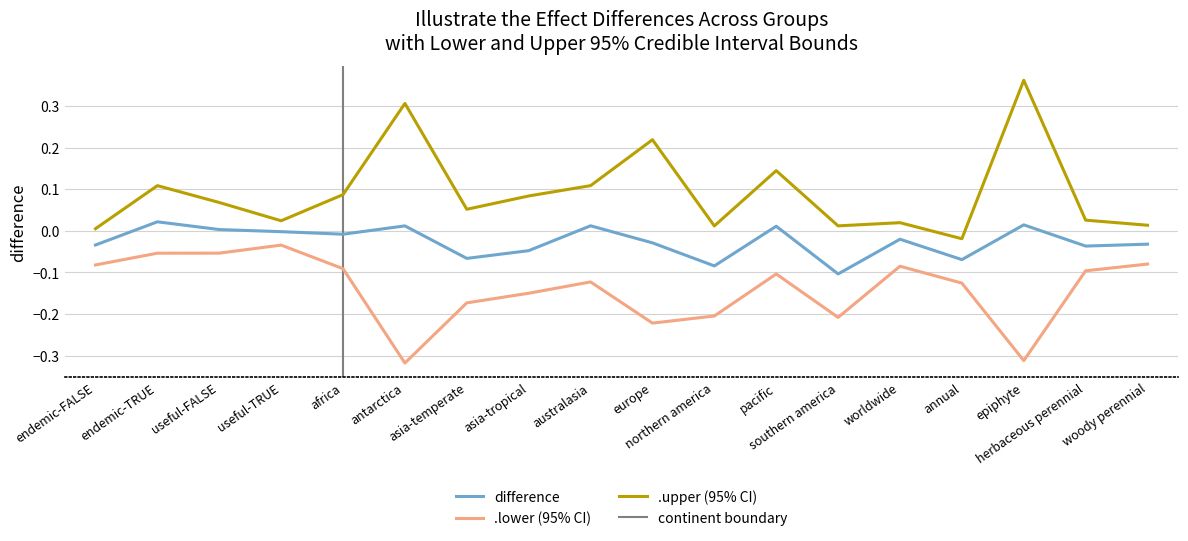

At which category is the sum across all series the highest?

endemic-TRUE